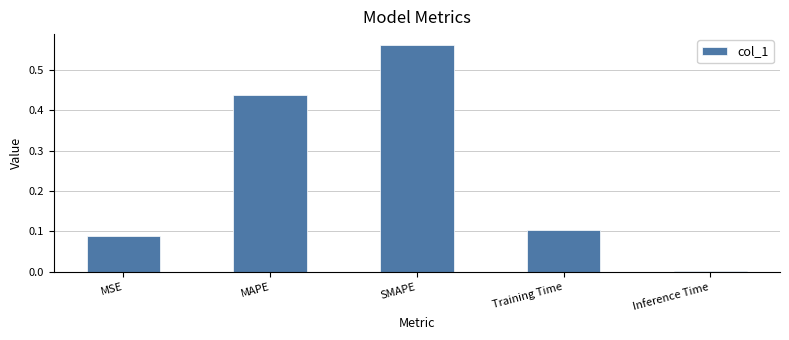

At which category does the chart reach its peak across all series?

SMAPE